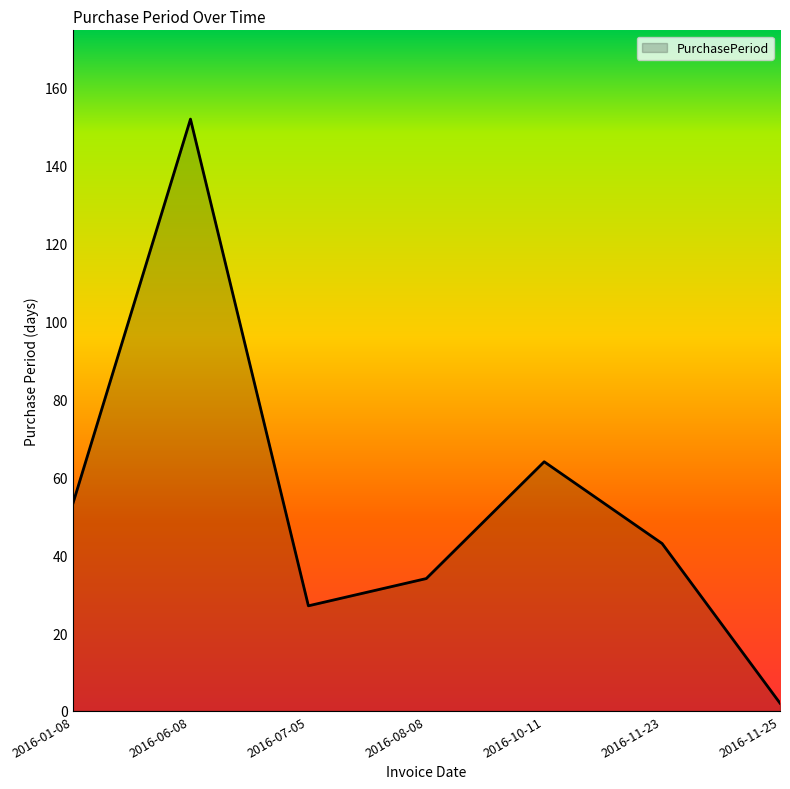

Reading right to left, transcribe all the data shown in this chart.

2	43	64	34	27	152	53